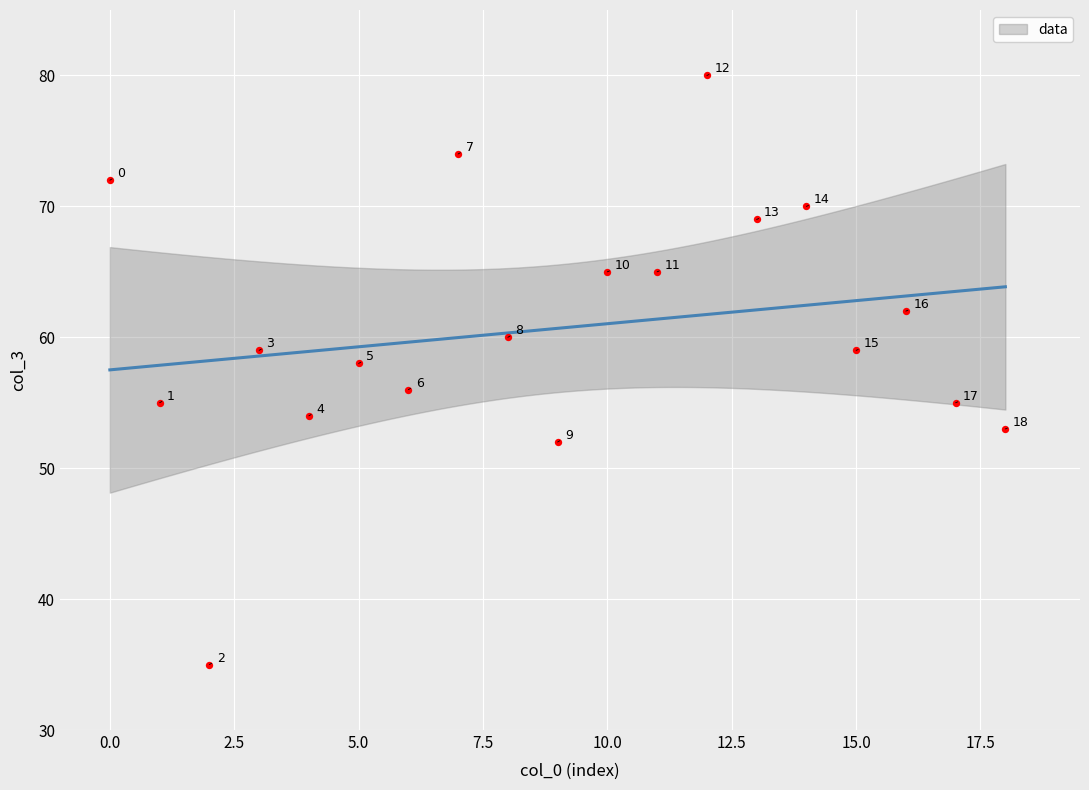

What is the range of Y values (max minus min)?

45